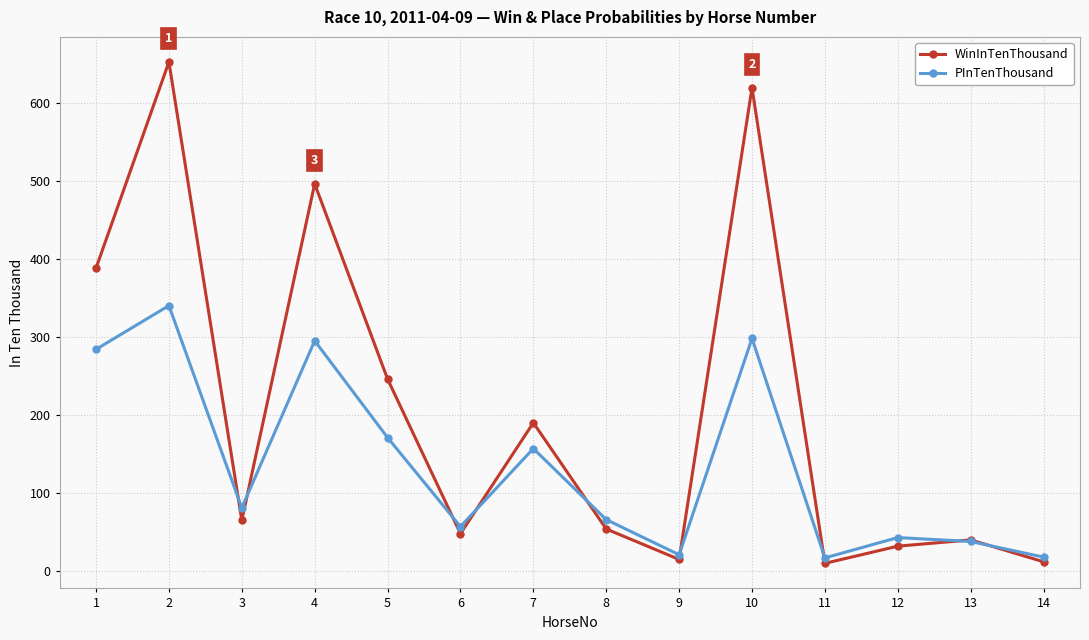

The WinInTenThousand series shows 54 at 8. True or false?

True